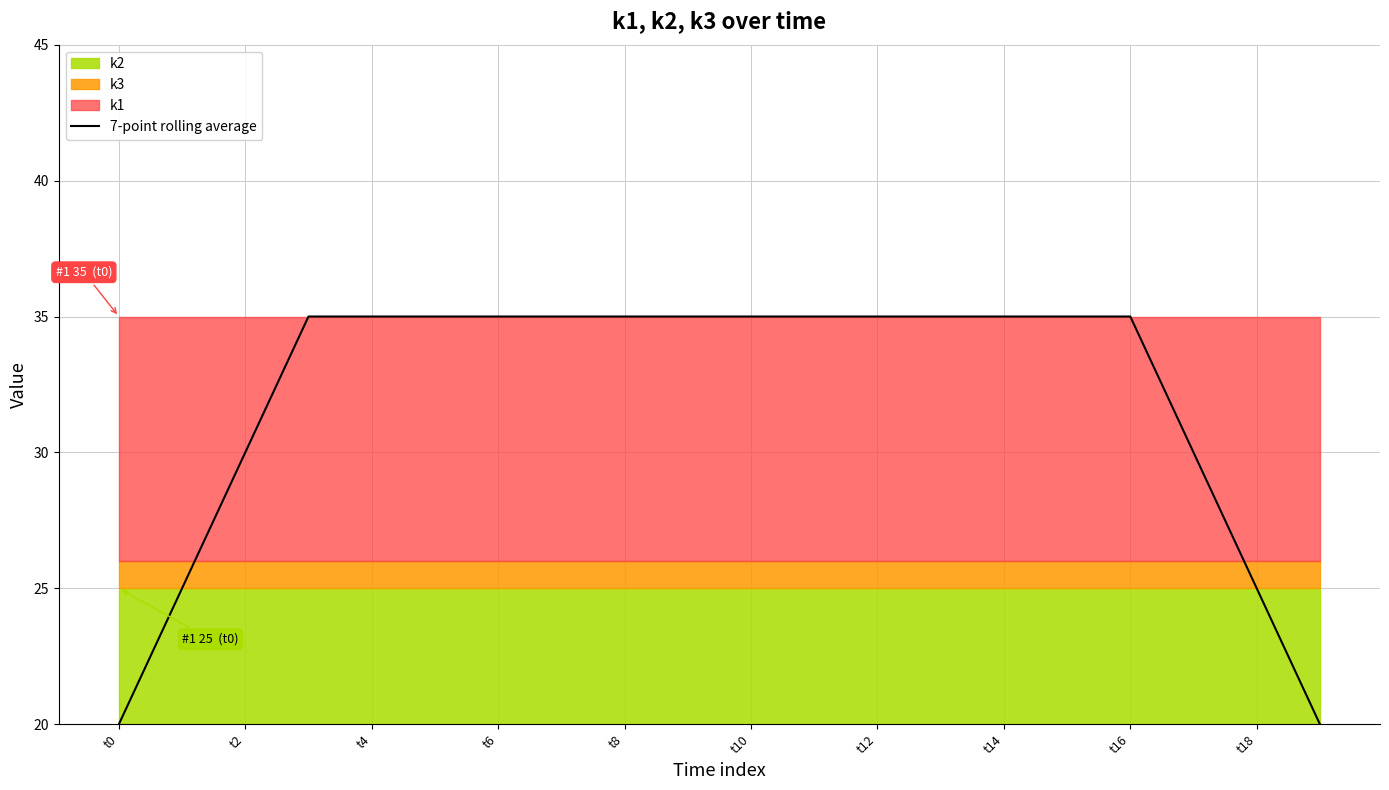

What is the greatest value displayed?

35